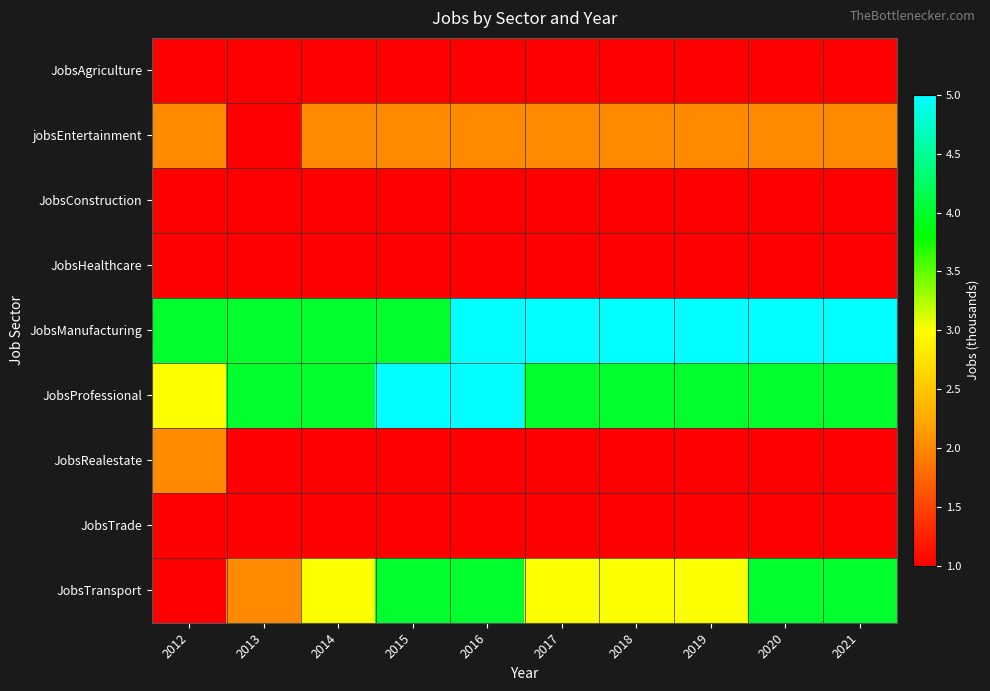

How many series are shown in this chart?

9